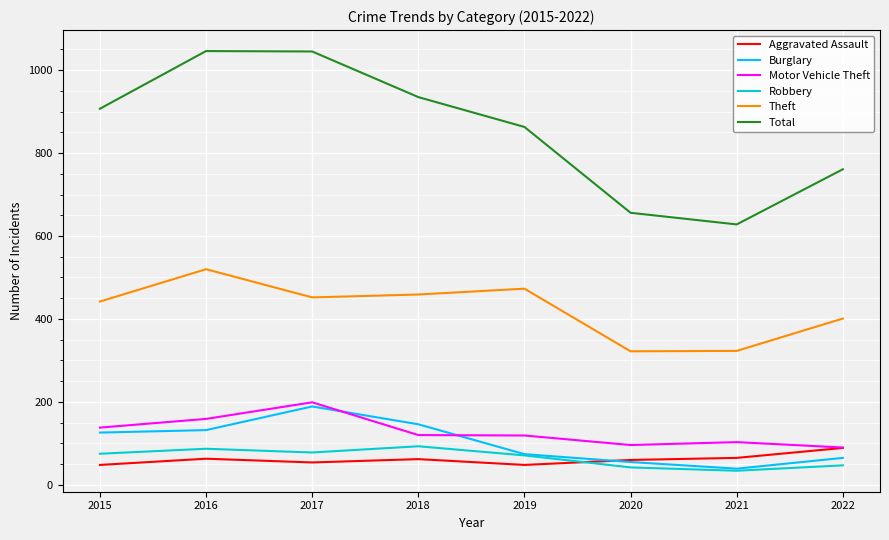

True or false: Motor Vehicle Theft and Robbery cross at least once.

False